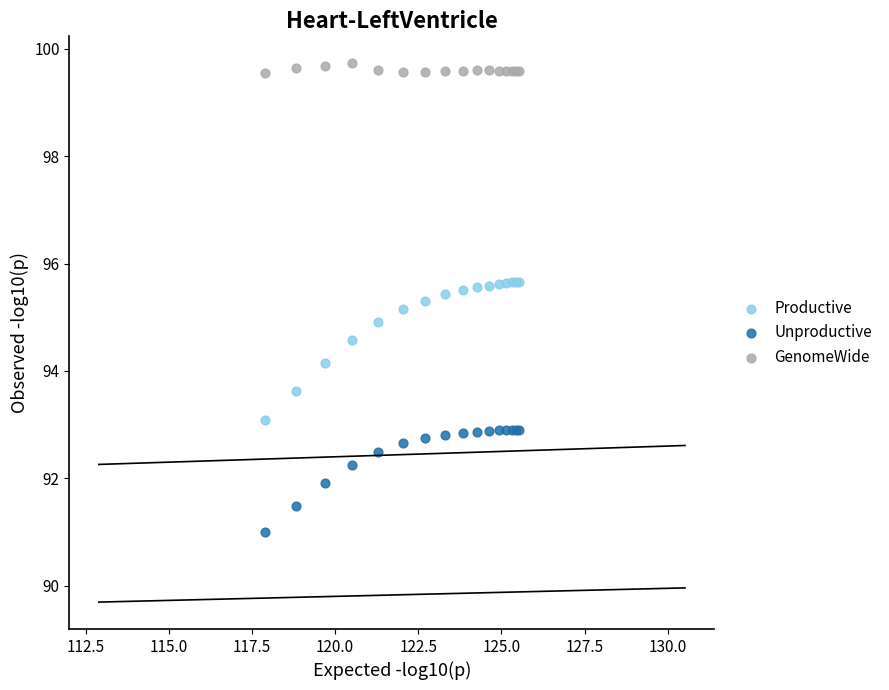

What are all the series names shown in the legend?

Productive, Unproductive, GenomeWide